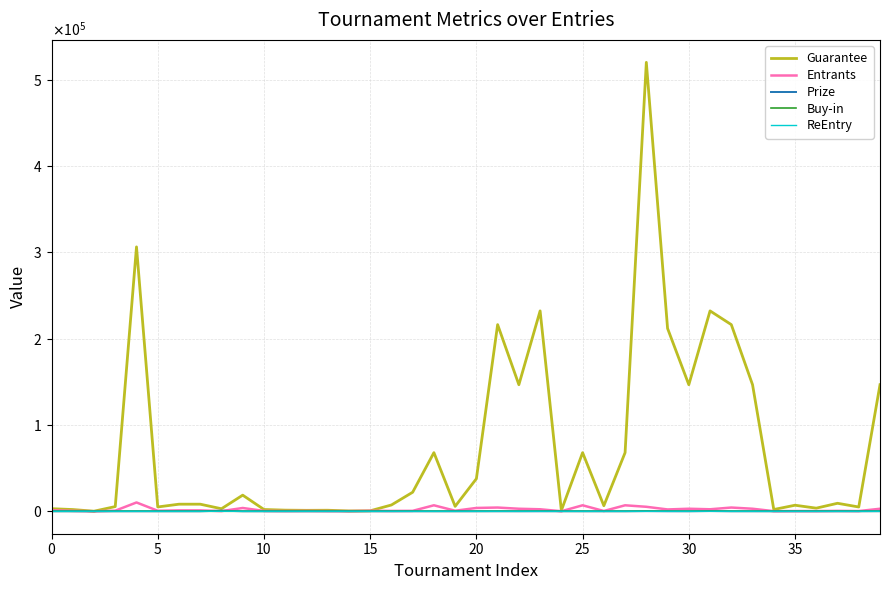

Does the chart have visible grid lines?

Yes